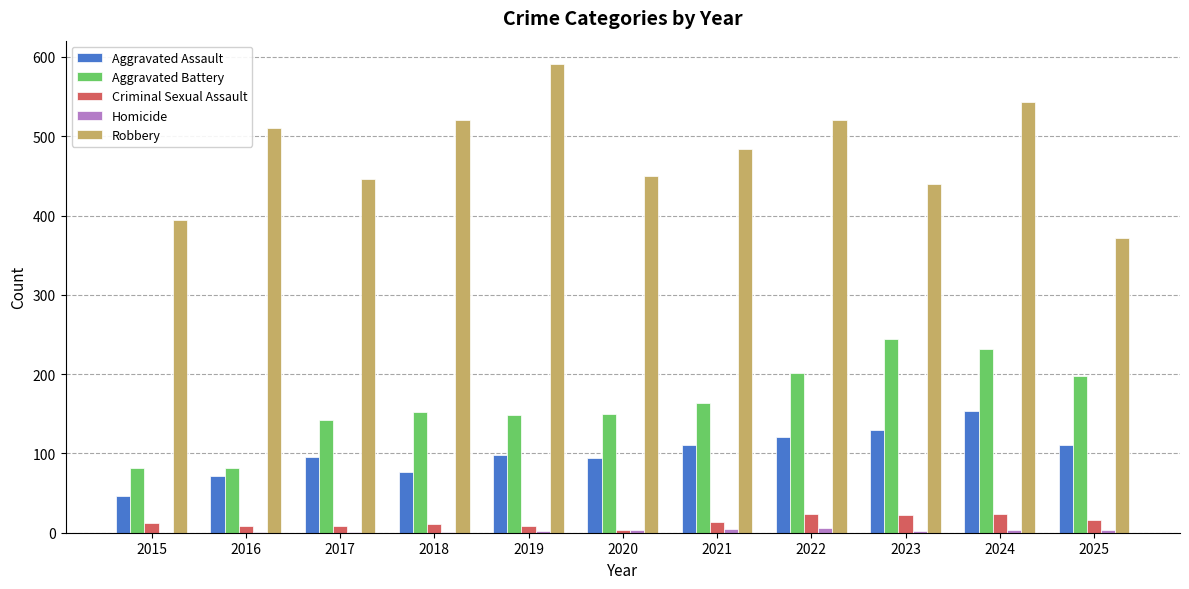

The value of Aggravated Assault at 2021 is 49. True or false?

False